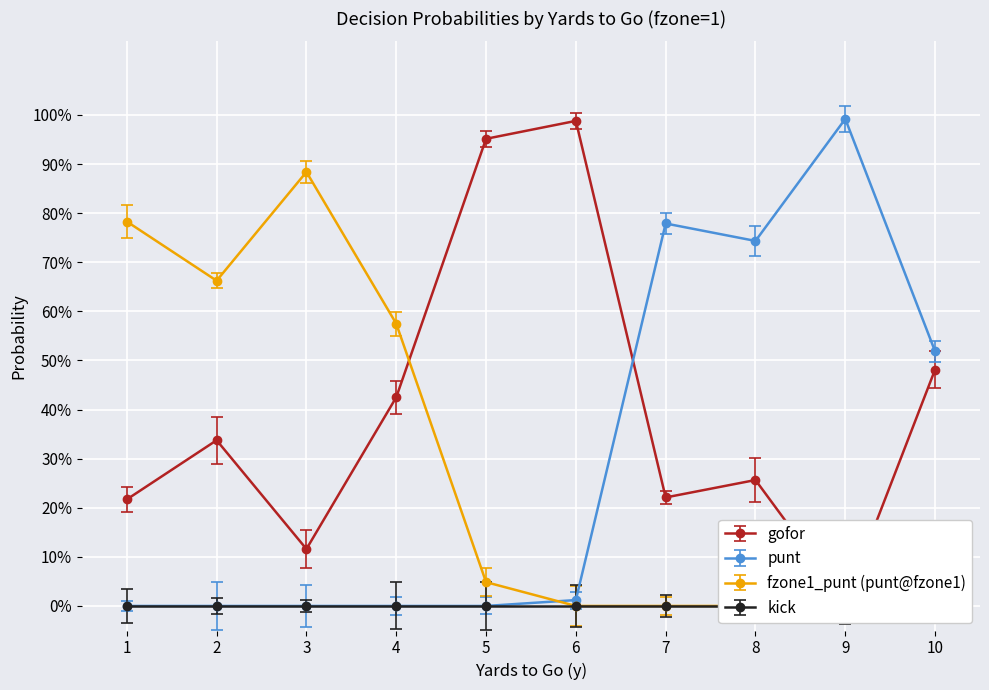

How many lines are shown in the chart?

3